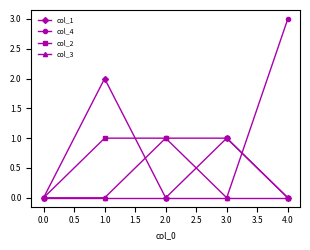

Which series has the largest range (max minus min)?

col_4